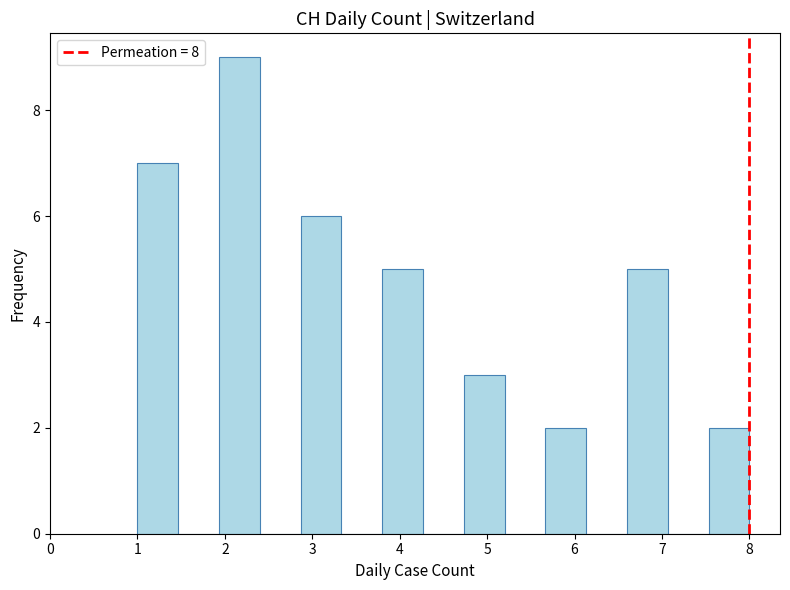

Over which range of the x-axis is the bar tallest?

1.9 to 2.4